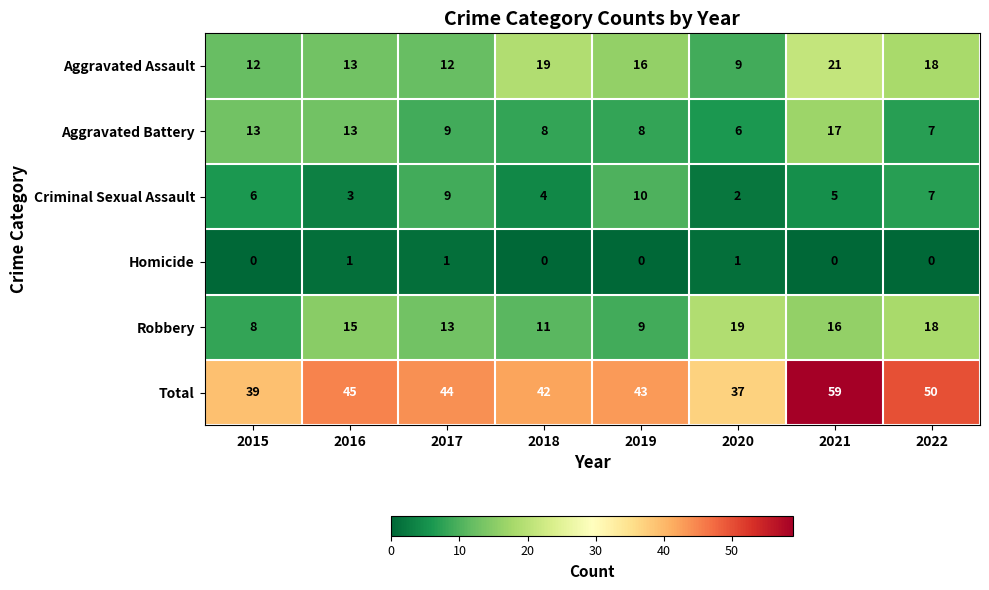

Which category has the highest value across all series?

2021